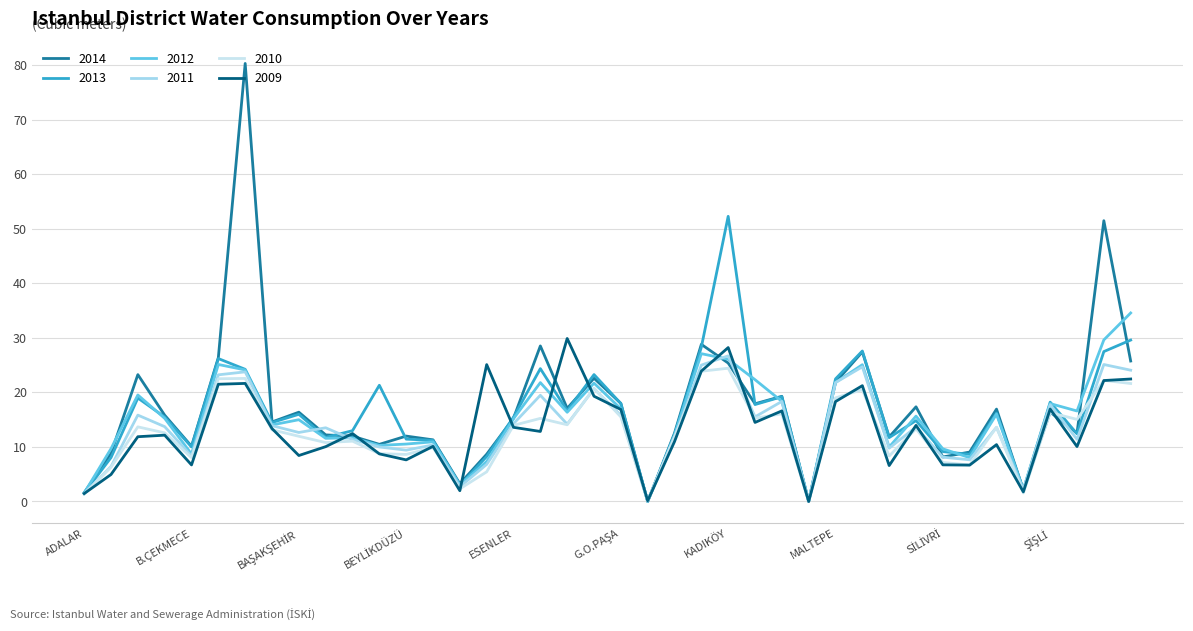

Which series has the largest range (max minus min)?

2014